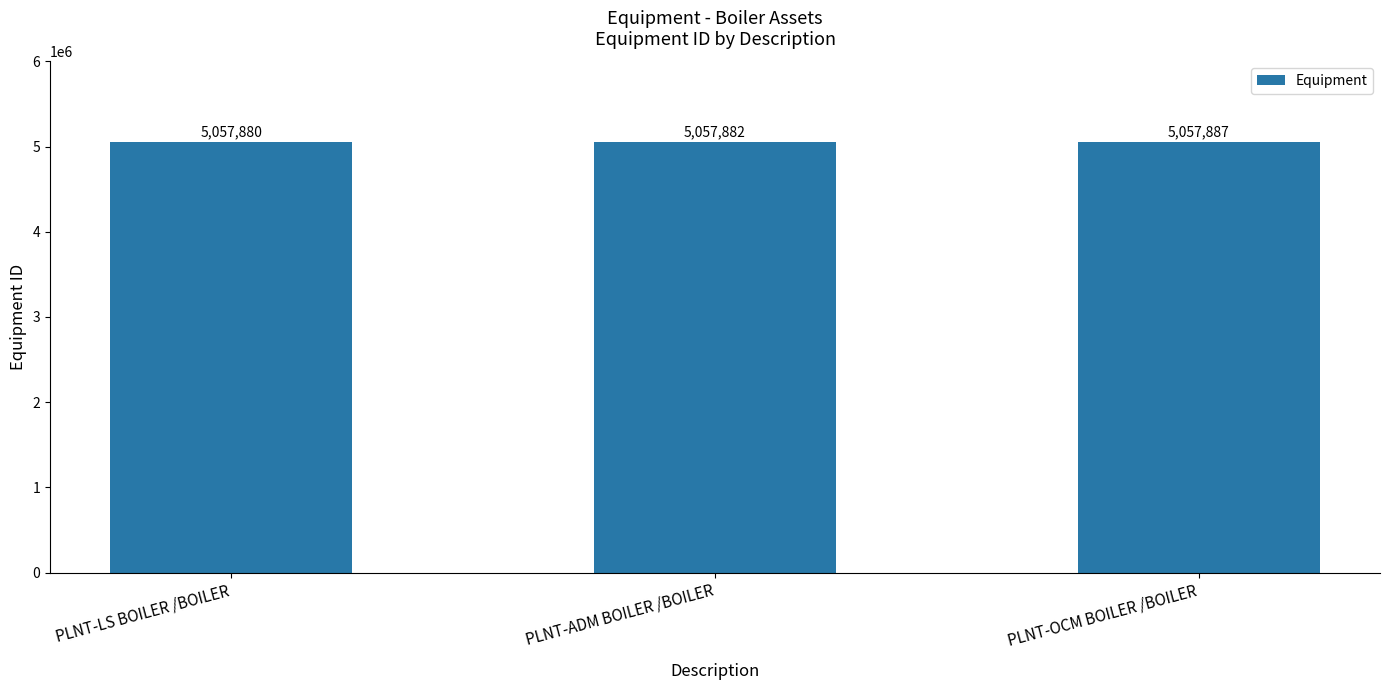

What value does the data have at PLNT-ADM BOILER /BOILER?

5057882